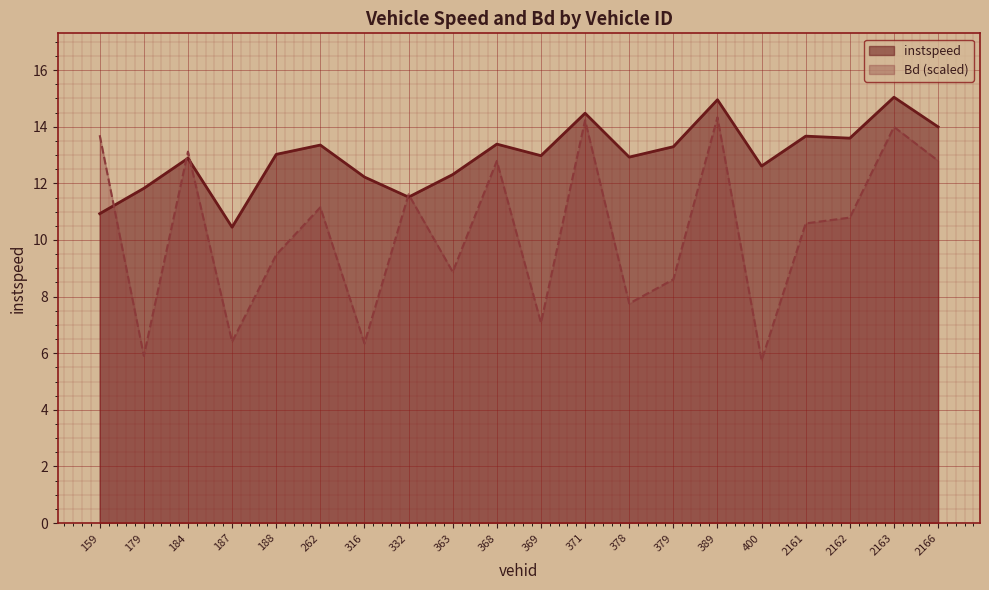

What is the spread (max minus min) of values at 2161?

3.1